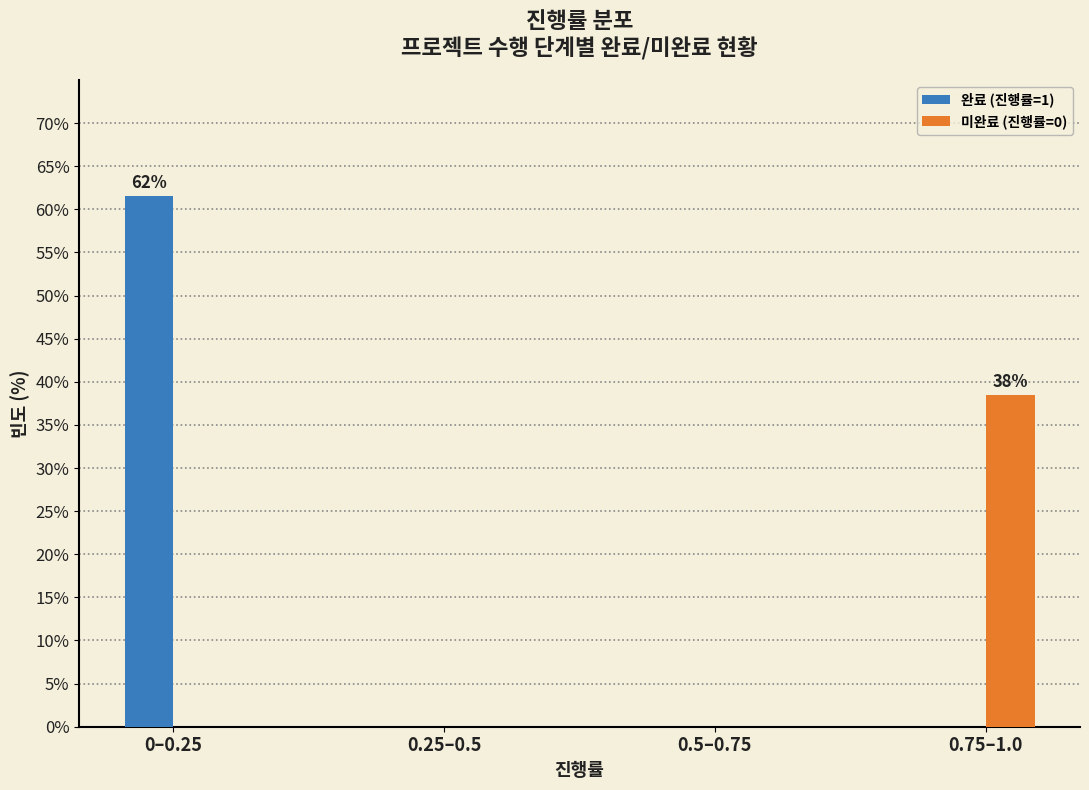

Reading right to left, what are all the values shown in this chart?

완료 (진행률=1): 0.75–1.0=0.0	0.5–0.75=0.0	0.25–0.5=0.0	0–0.25=61.5
미완료 (진행률=0): 0.75–1.0=38.5	0.5–0.75=0.0	0.25–0.5=0.0	0–0.25=0.0